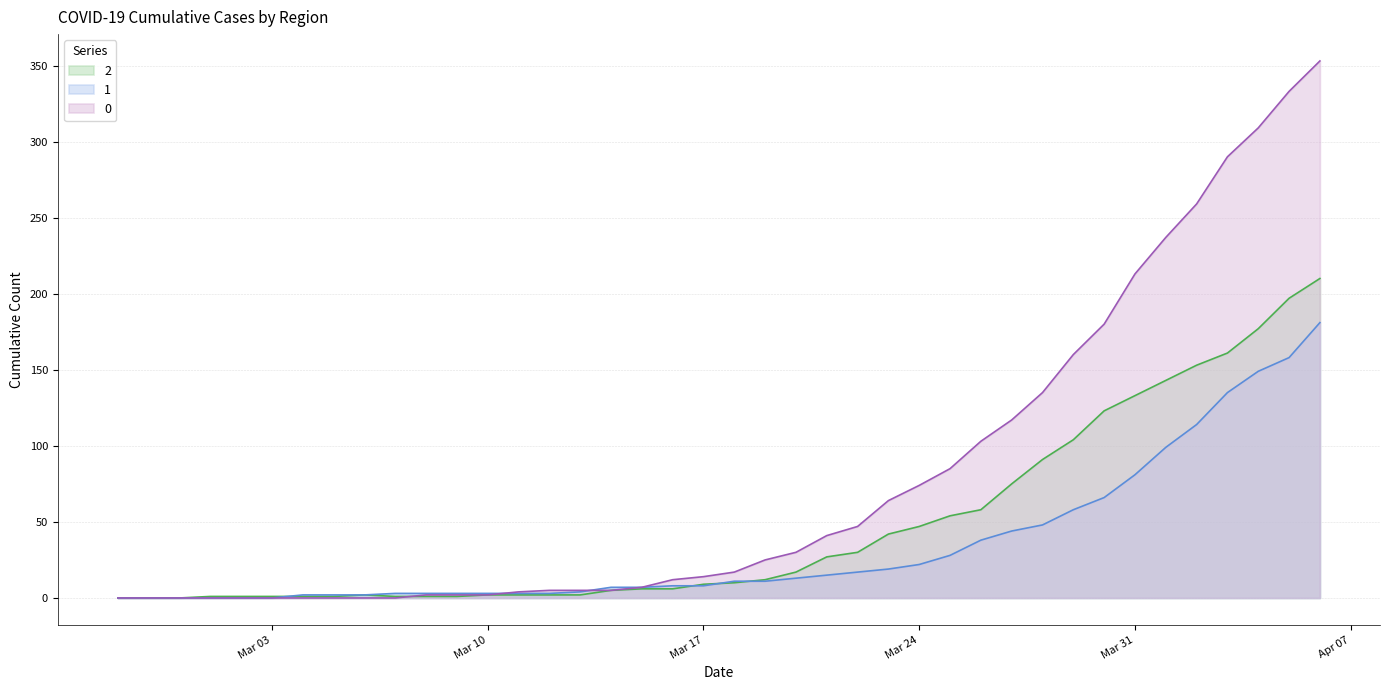

What position from the left is 2020-03-02?

5